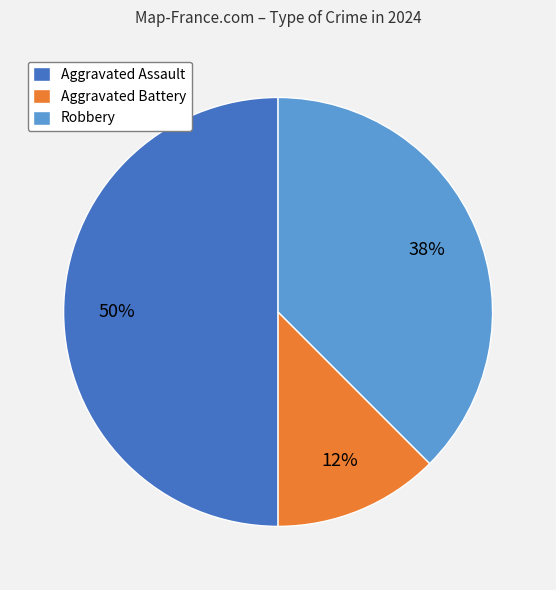

Which category has the biggest portion of the pie?

Aggravated Assault